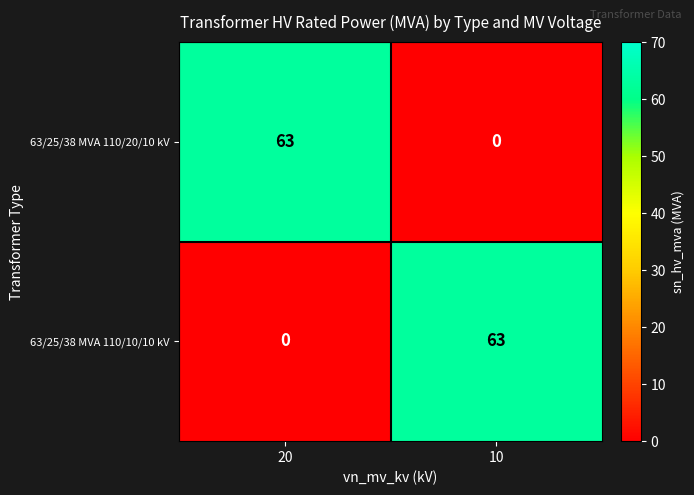

What is the spread (max minus min) of values at 10?

63